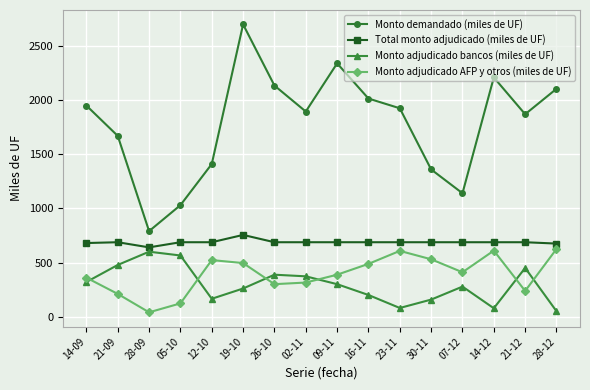

What is the sum of all Total monto adjudicado (miles de UF) values?

11000.0